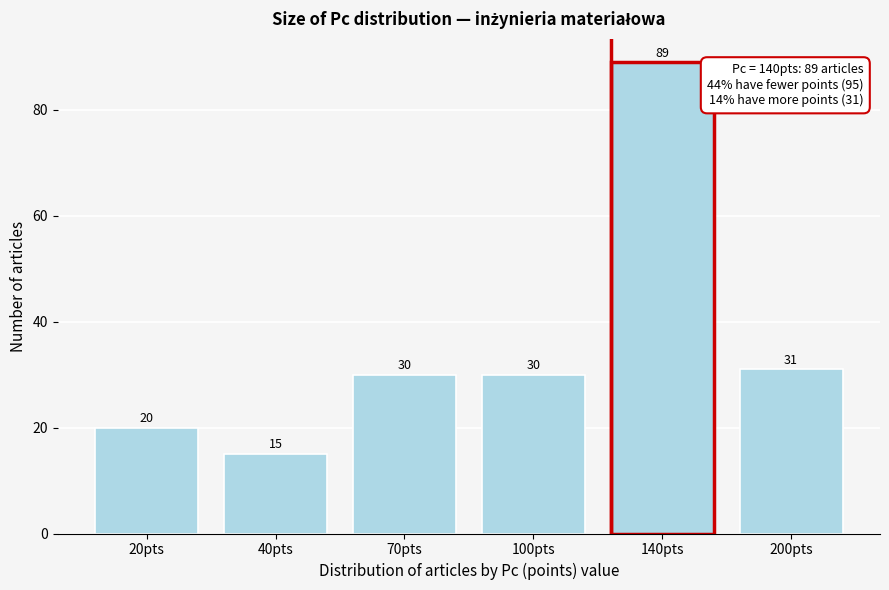

Reading left to right, what are all the values shown in this chart?

20	15	30	30	89	31